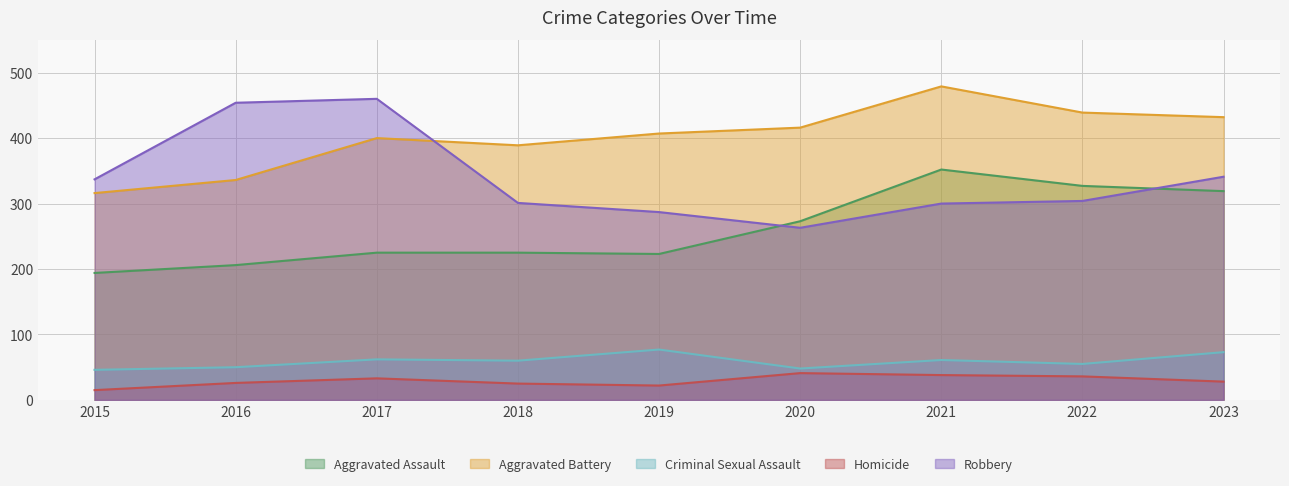

How many interior local peaks does the Homicide series have?

2